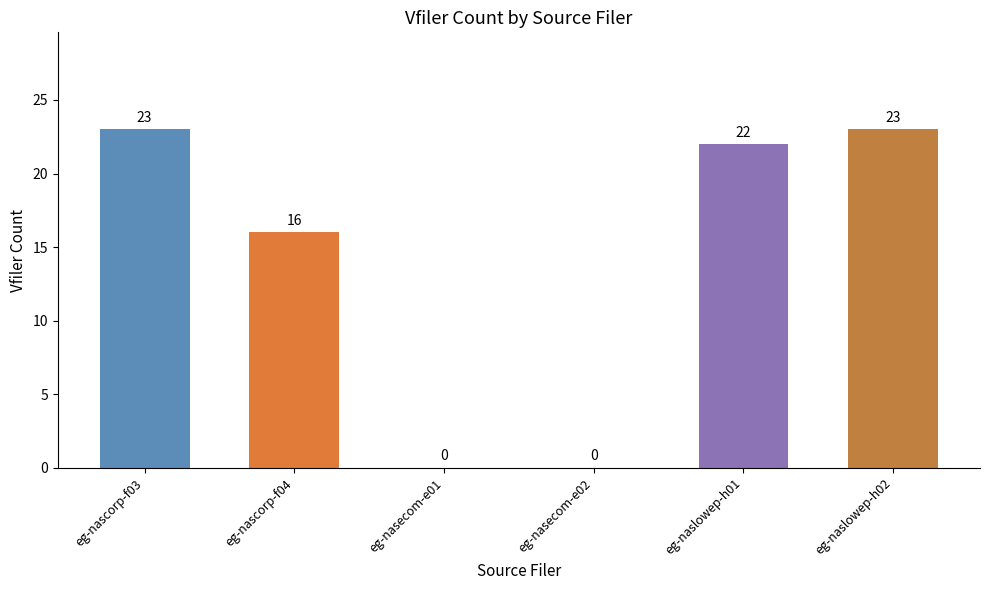

The value at eg-nasecom-e01 is 0. True or false?

True